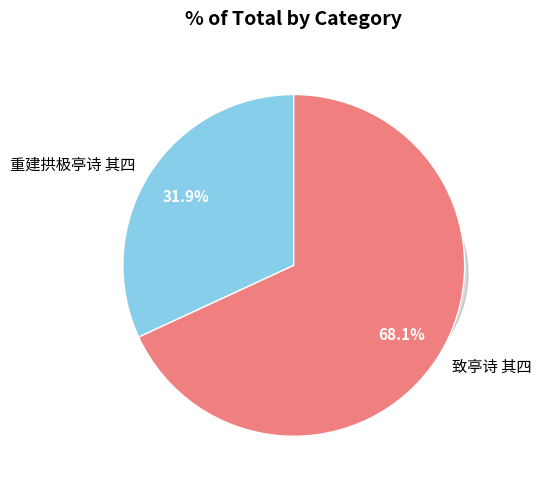

True or false: 致亭诗 其四 accounts for 68% of the total.

True